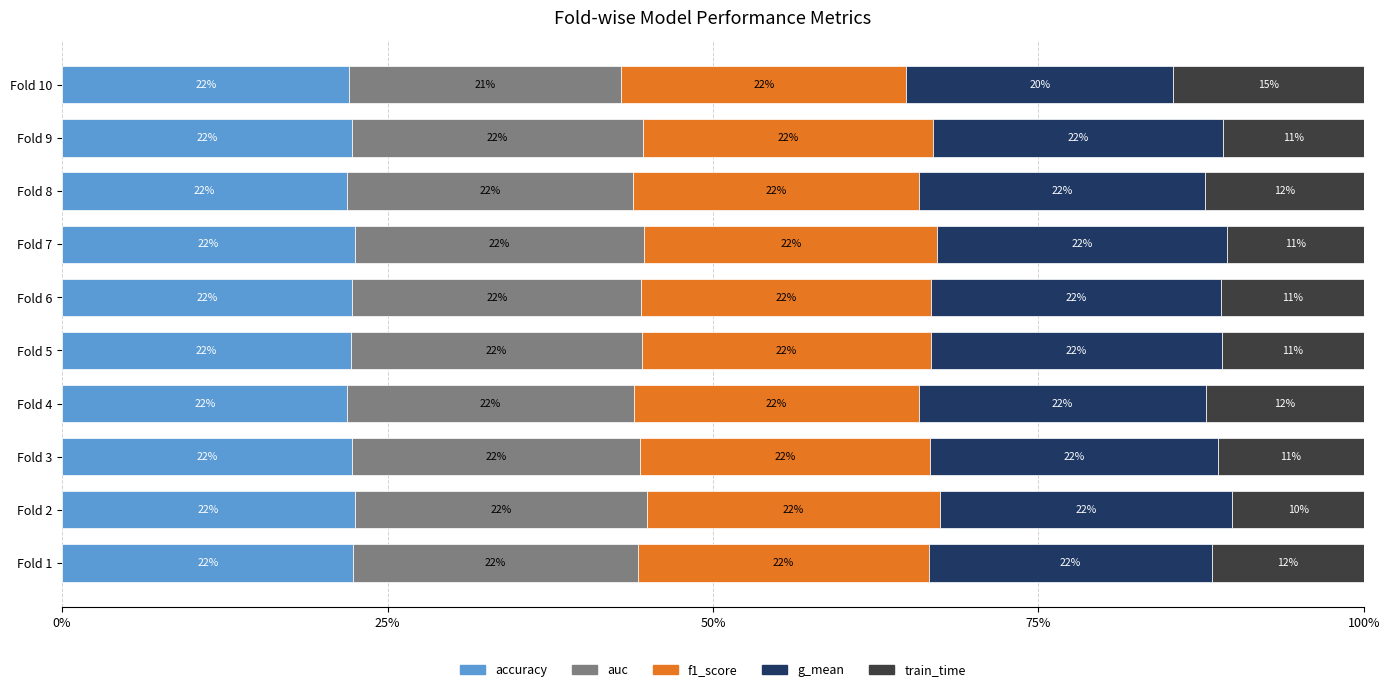

What is the maximum value for accuracy?

22.5